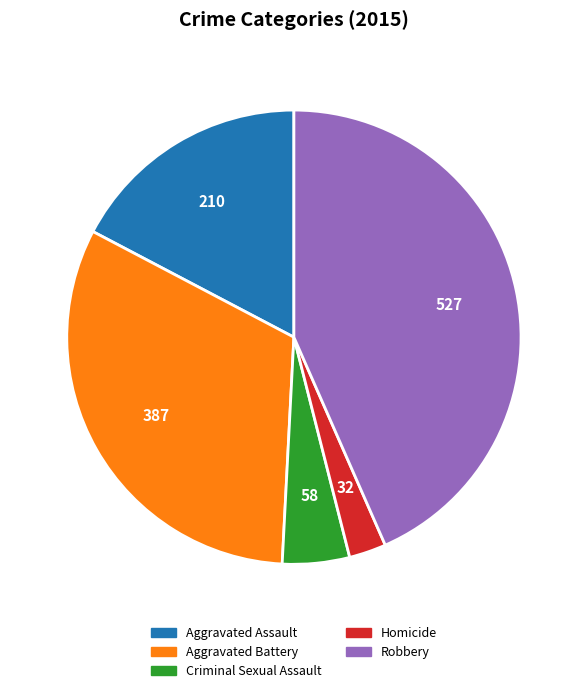

Is Aggravated Battery the majority of the pie?

No